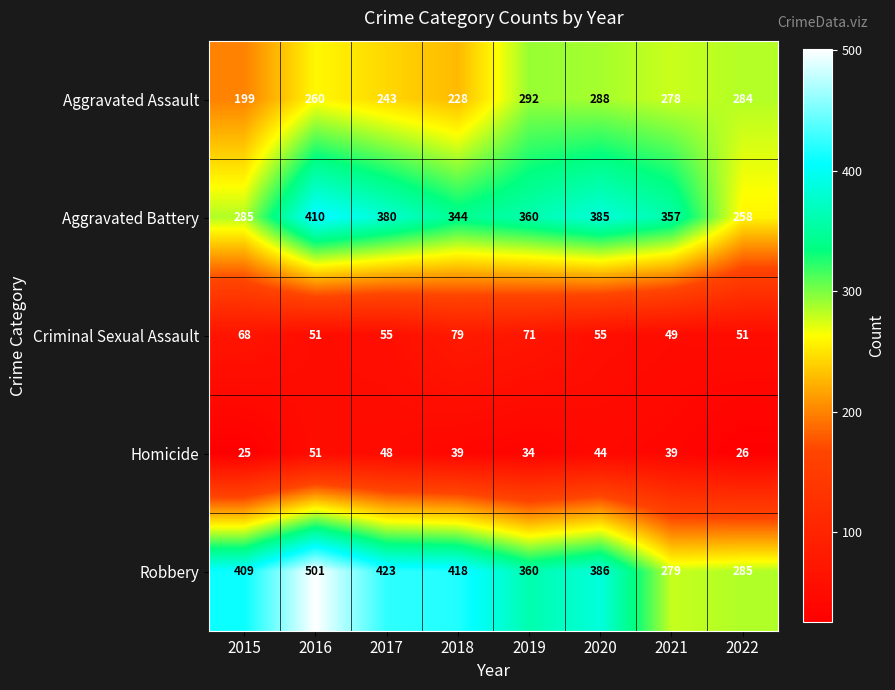

At which category is the sum across all series the highest?

2016